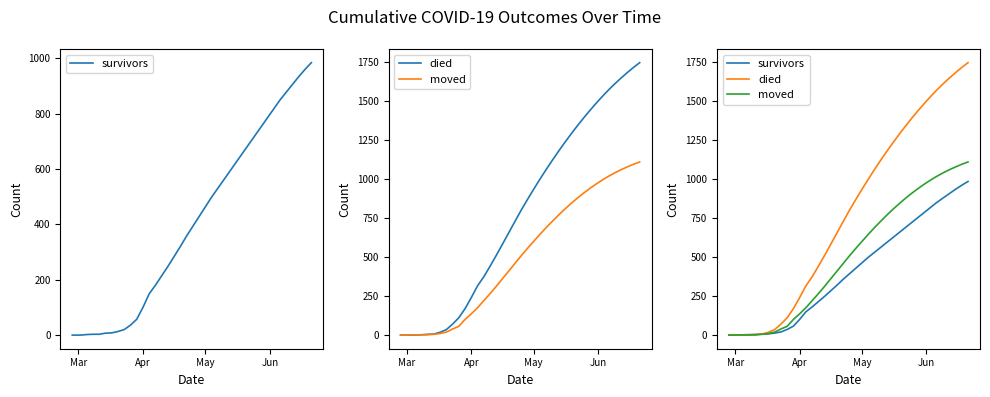

Reading left to right, extract all data points from this chart.

survivors: 0	0	0	2	3	3	7	8	13	20	36	57	100	149	180	214	248	284	320	358	393	428	463	498	530	562	594	626	658	690	722	754	786	818	850	878	906	934	960	984
died: 0	0	0	0	2	5	7	18	35	70	111	169	240	315	373	440	510	582	655	728	800	868	934	998	1060	1120	1178	1234	1288	1340	1390	1438	1484	1528	1570	1609	1646	1681	1714	1745
moved: 0	0	1	1	1	2	5	10	19	39	56	100	136	175	220	265	312	361	410	459	508	555	600	645	688	729	769	807	843	877	909	939	967	993	1017	1039	1059	1077	1094	1109